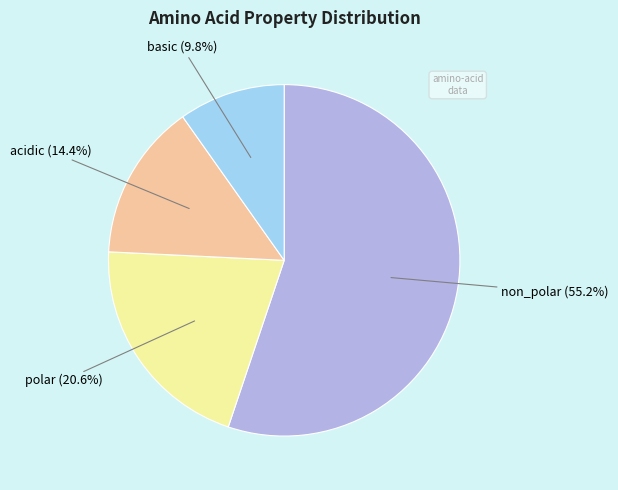

Does any single category account for the majority?

Yes